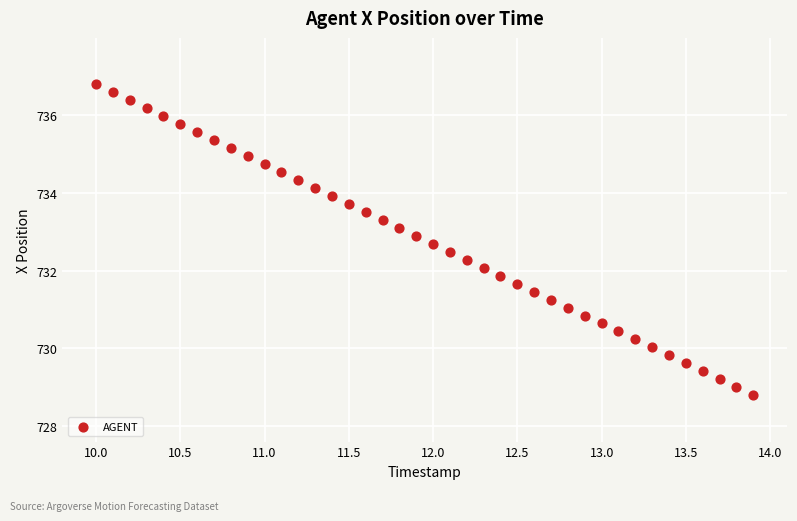

What is the range of Y values (max minus min)?

8.0